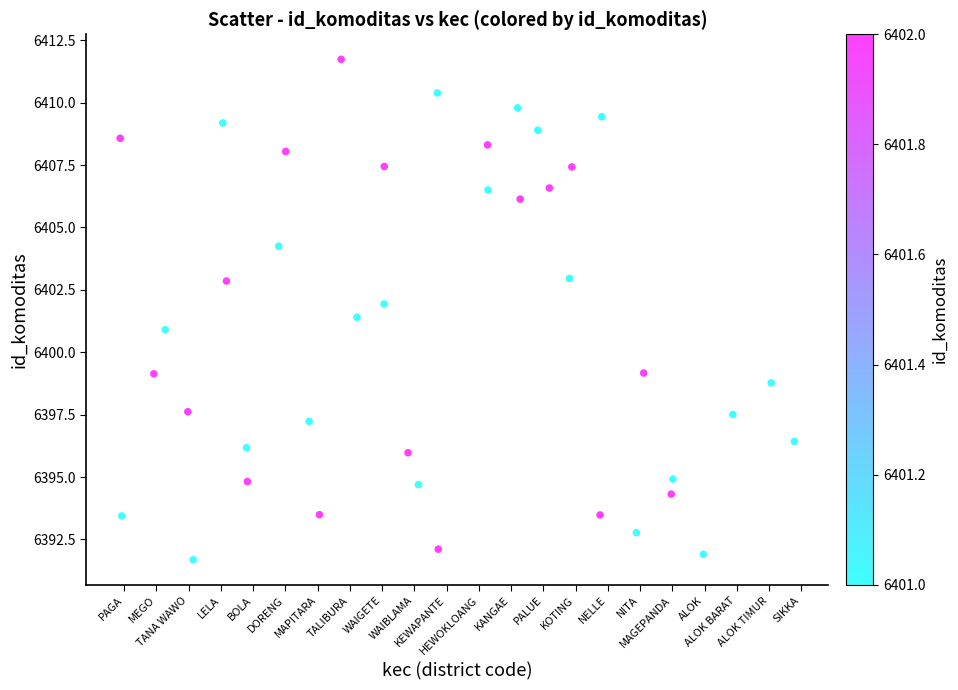

How many data points are displayed?

40